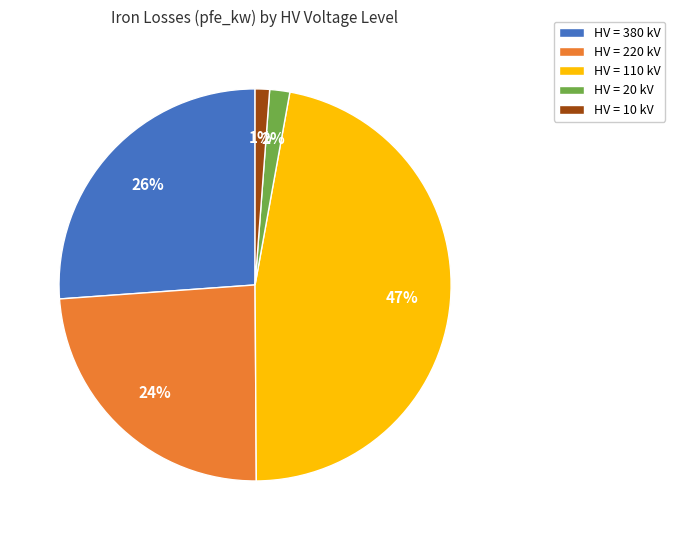

Is there any slice that represents more than half of the pie?

No